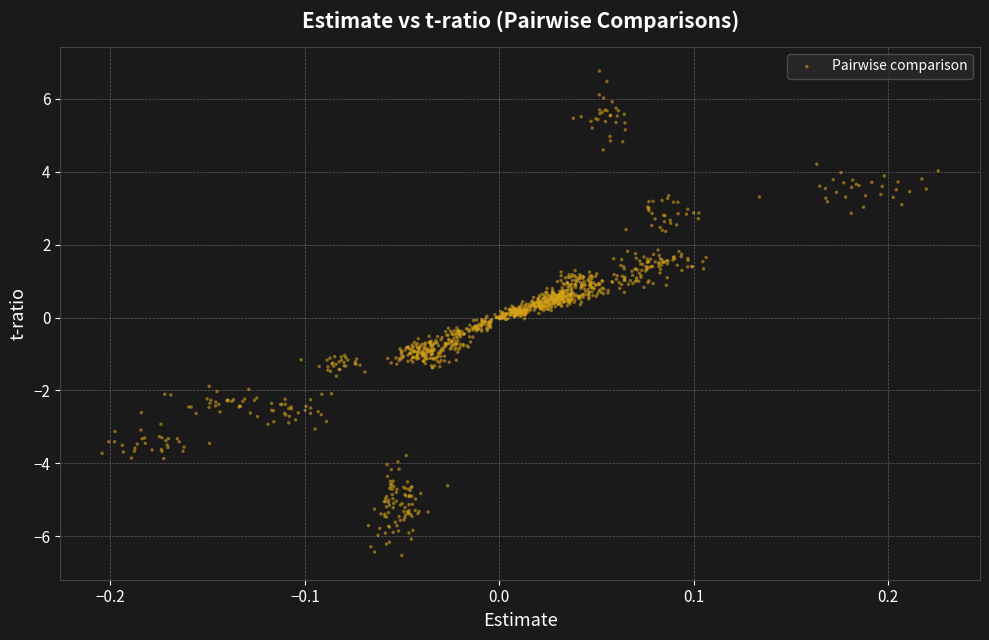

What is the range of Y values (max minus min)?

13.3